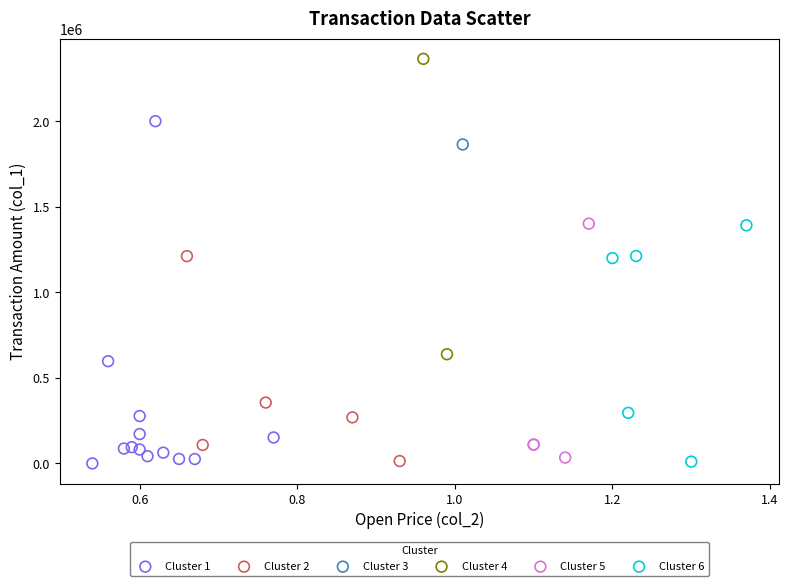

What are all the series names shown in the legend?

Cluster 1, Cluster 2, Cluster 3, Cluster 4, Cluster 5, Cluster 6